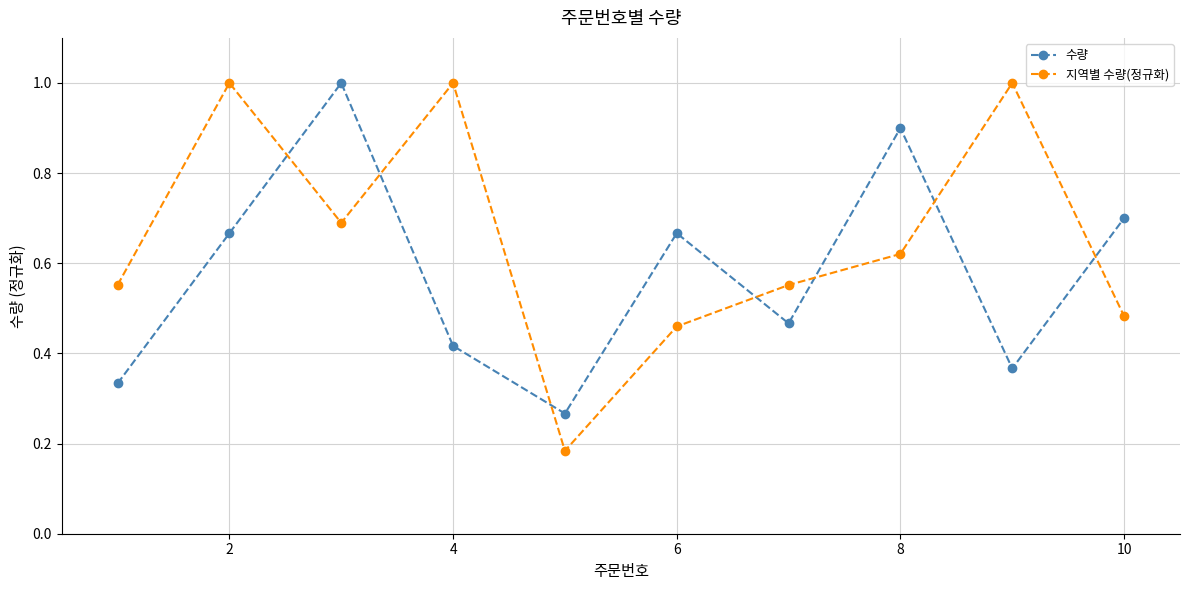

What is the difference between the second highest and minimum values in the 지역별 수량(정규화) series?

0.8